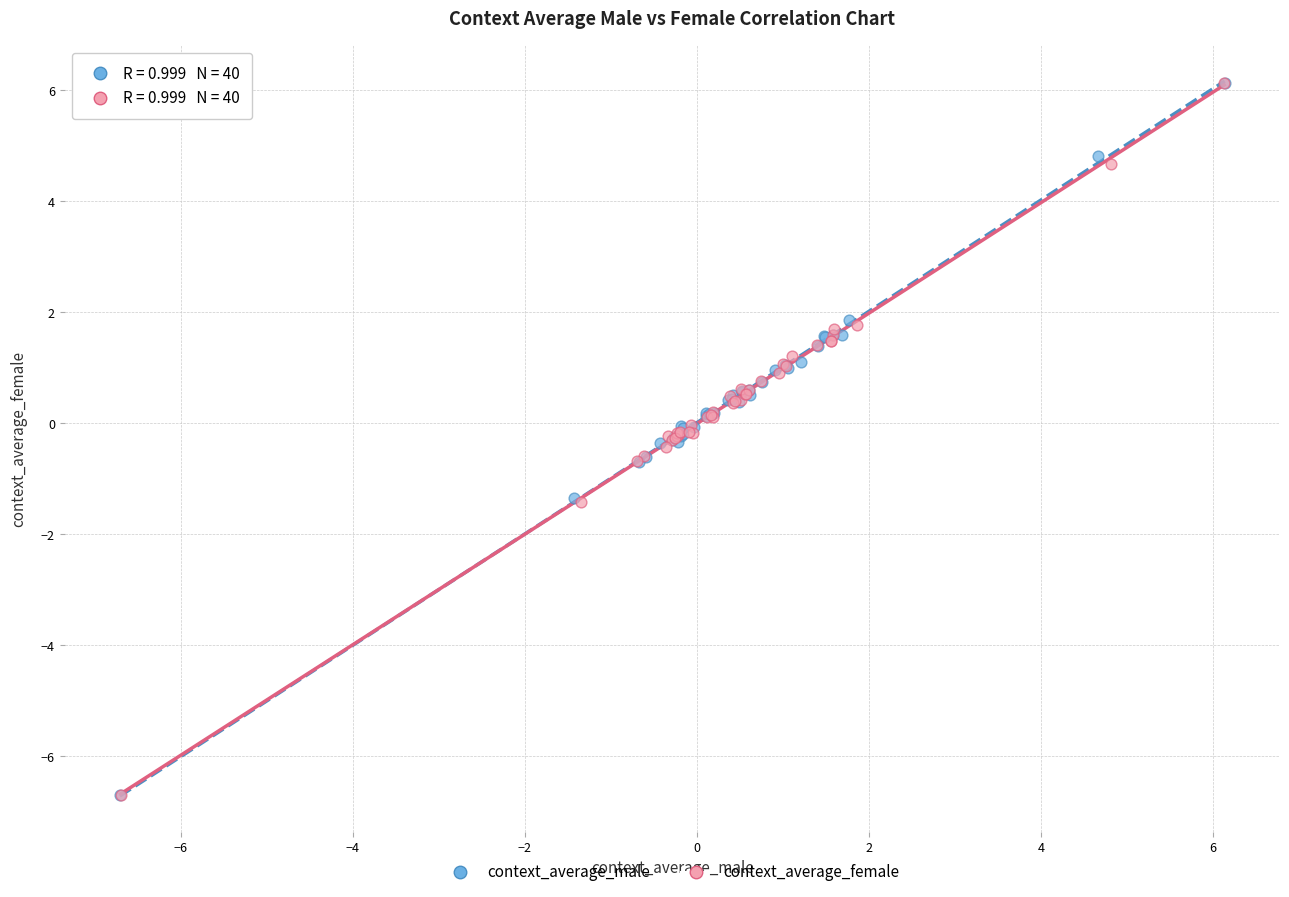

Which series has the largest Y range (max minus min)?

context_average_female